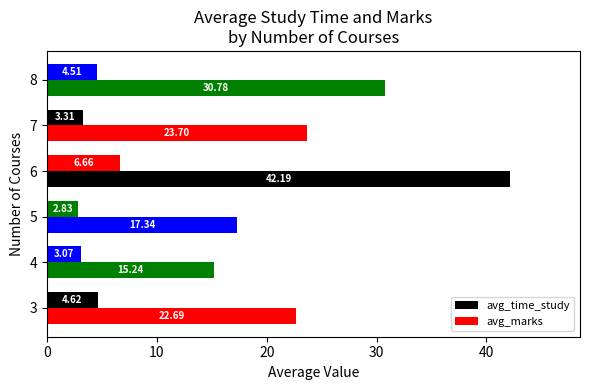

How many values in the avg_marks series are below 23?

3